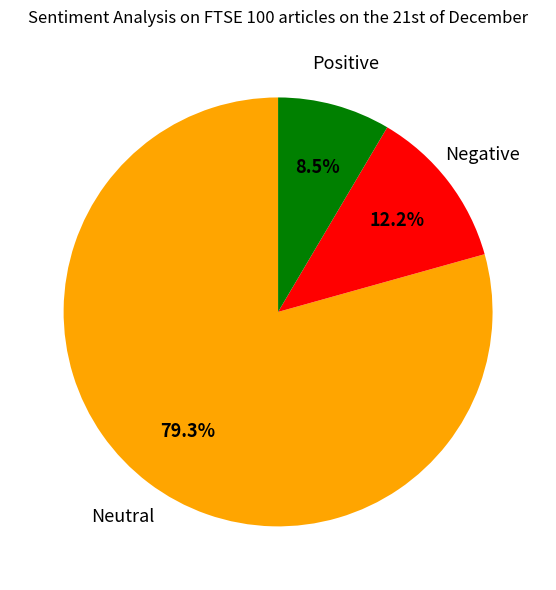

Does Neutral account for over 50% of the chart?

Yes